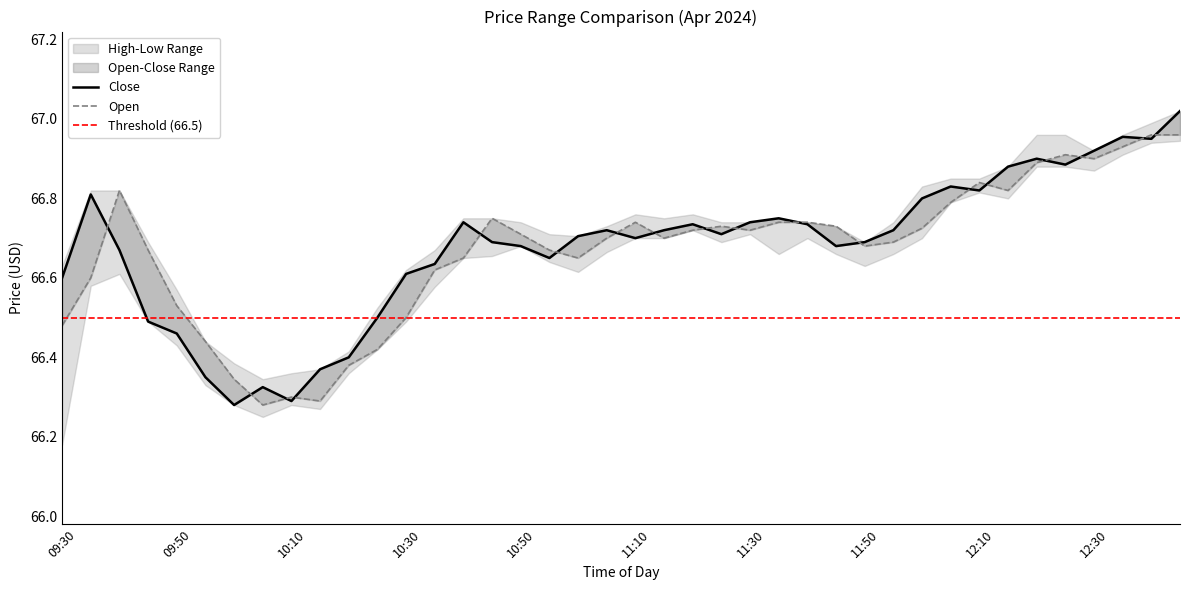

Reading left to right, transcribe all the data shown in this chart.

Close: 66.6	66.8	66.7	66.5	66.5	66.3	66.3	66.3	66.3	66.4	66.4	66.5	66.6	66.6	66.7	66.7	66.7	66.7	66.7	66.7	66.7	66.7	66.7	66.7	66.7	66.8	66.7	66.7	66.7	66.7	66.8	66.8	66.8	66.9	66.9	66.9	66.9	67.0	66.9	67.0
Open: 66.5	66.6	66.8	66.7	66.5	66.4	66.3	66.3	66.3	66.3	66.4	66.4	66.5	66.6	66.7	66.8	66.7	66.7	66.7	66.7	66.7	66.7	66.7	66.7	66.7	66.7	66.7	66.7	66.7	66.7	66.7	66.8	66.8	66.8	66.9	66.9	66.9	66.9	67.0	67.0